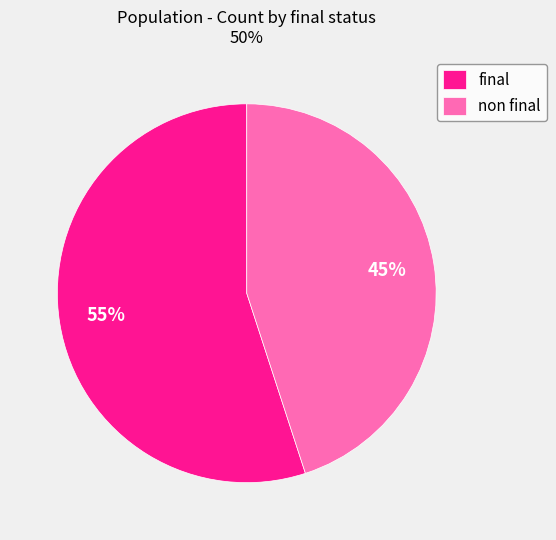

Does final account for over 50% of the chart?

Yes